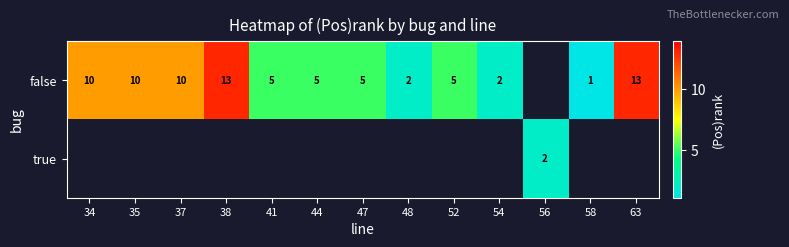

The value of false at 63 is 13. True or false?

True